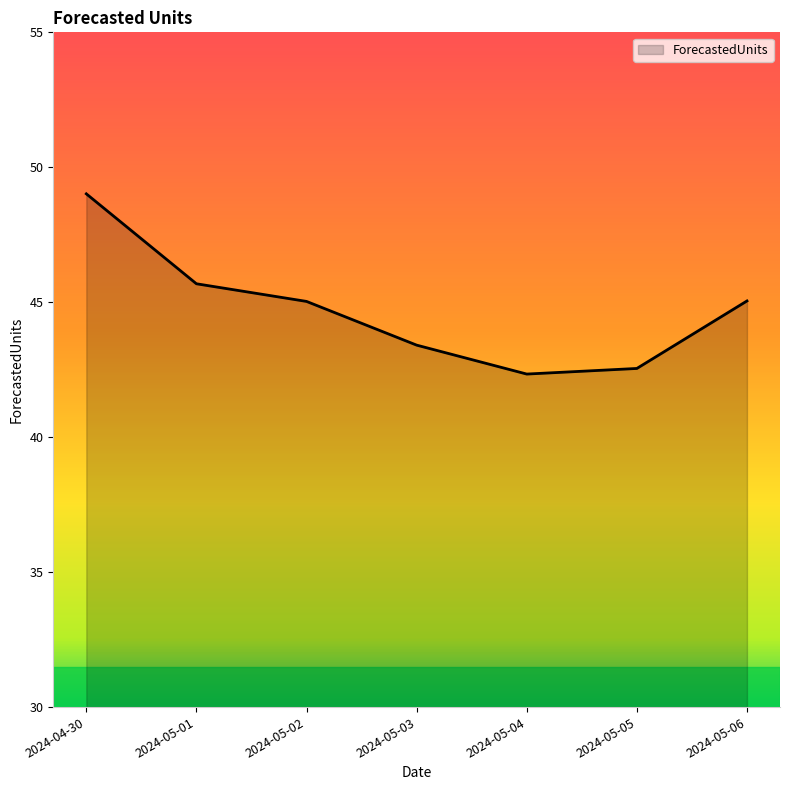

What is the ratio of the value at 2024-05-03 to the value at 2024-05-02?

1.0